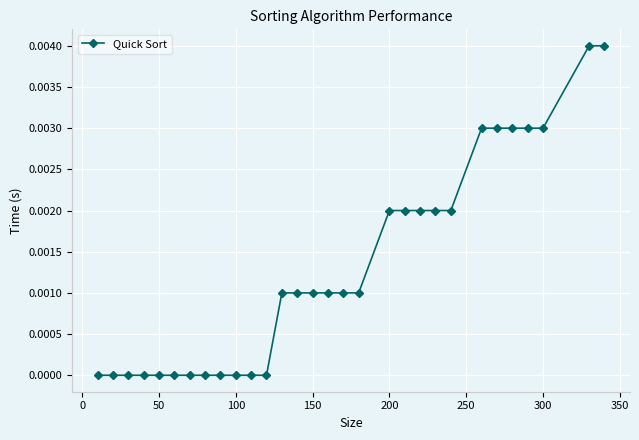

Does the chart have visible grid lines?

Yes